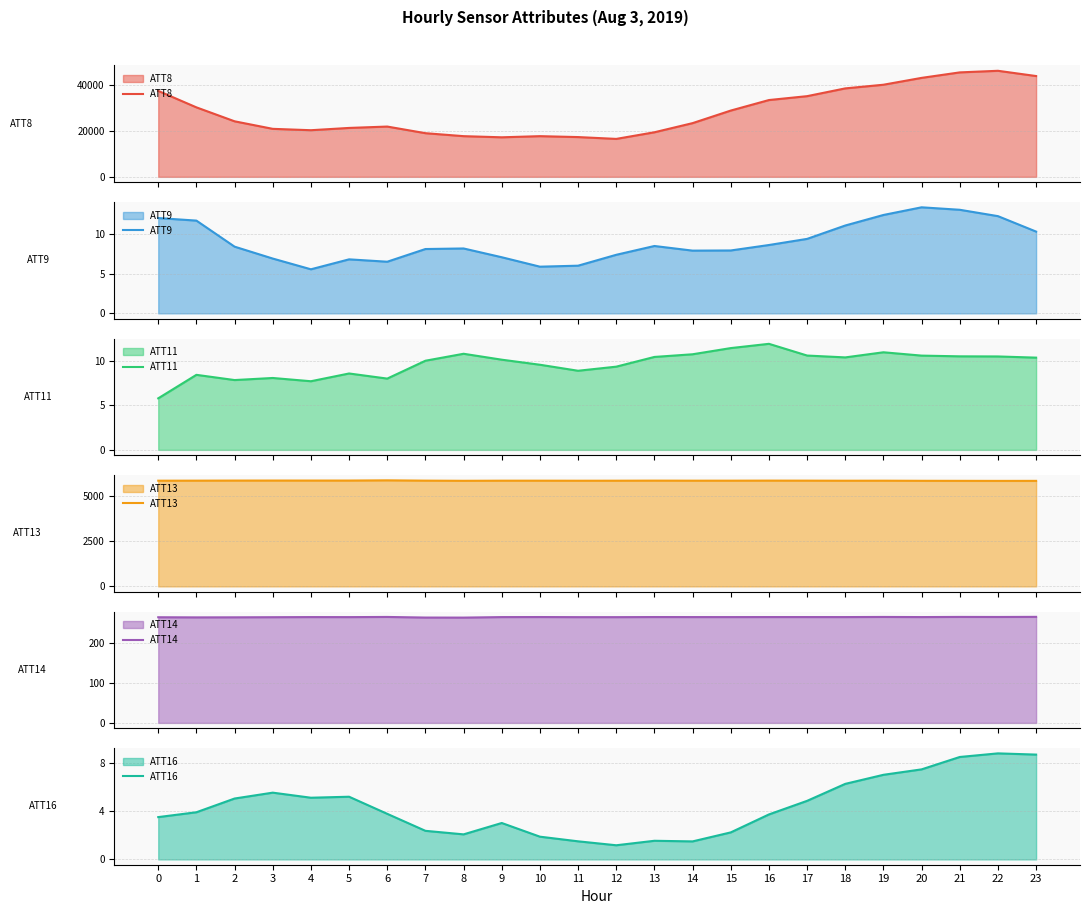

True or false: ATT14 and ATT9 intersect in this chart.

False